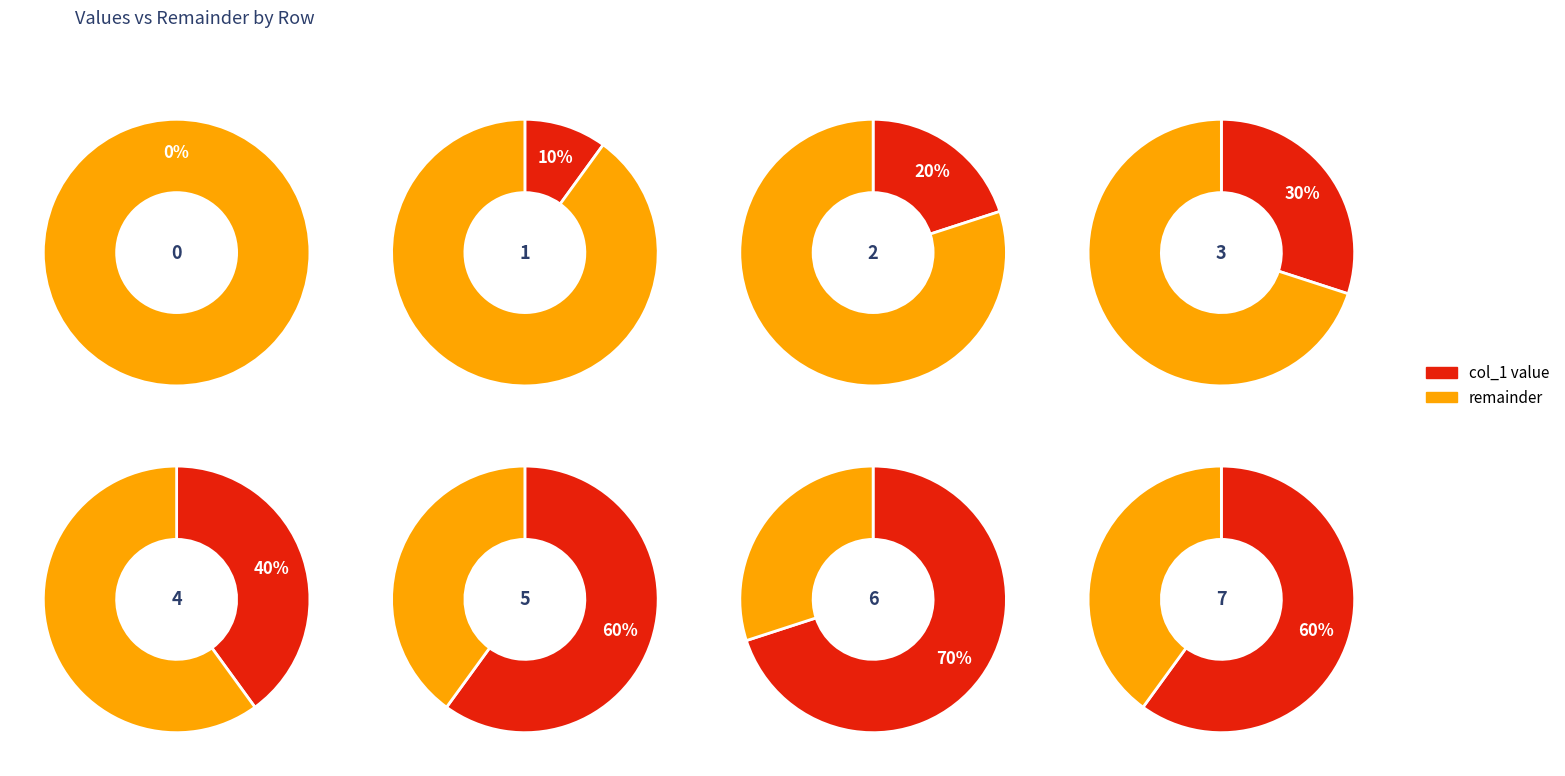

Is the sum of 1652833832 and 1653093036 greater than half?

No